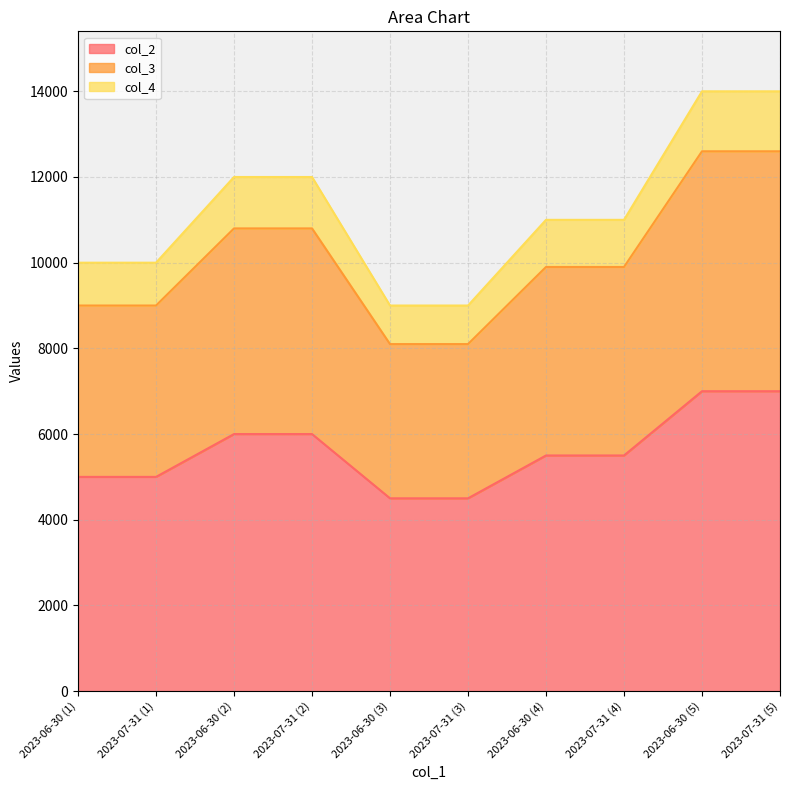

The col_2 series shows 1544 at 2023-07-31 (5). True or false?

False